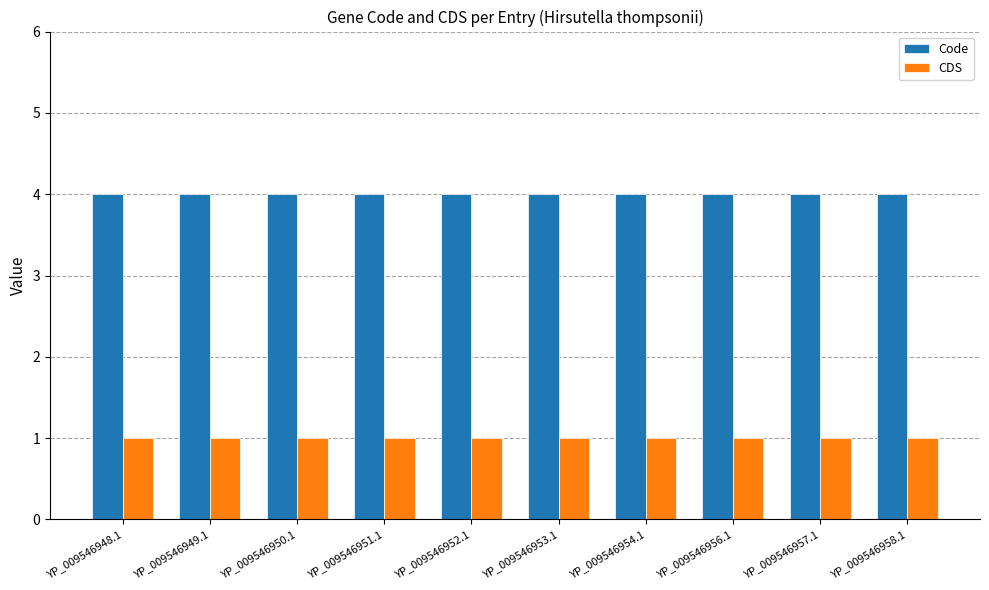

Is the value of Code at YP_009546949.1 greater than the value of CDS at YP_009546949.1?

Yes